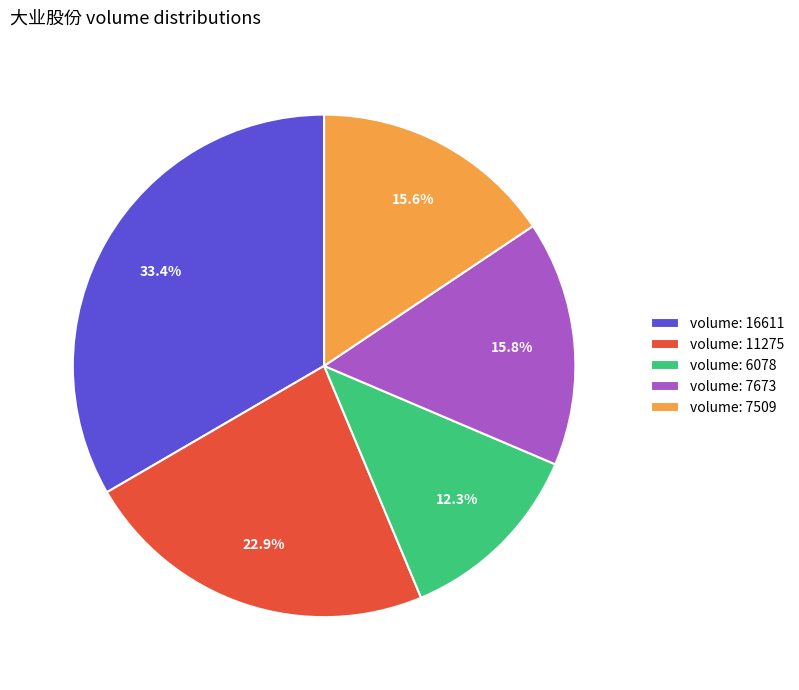

Which category has the biggest portion of the pie?

volume: 16611